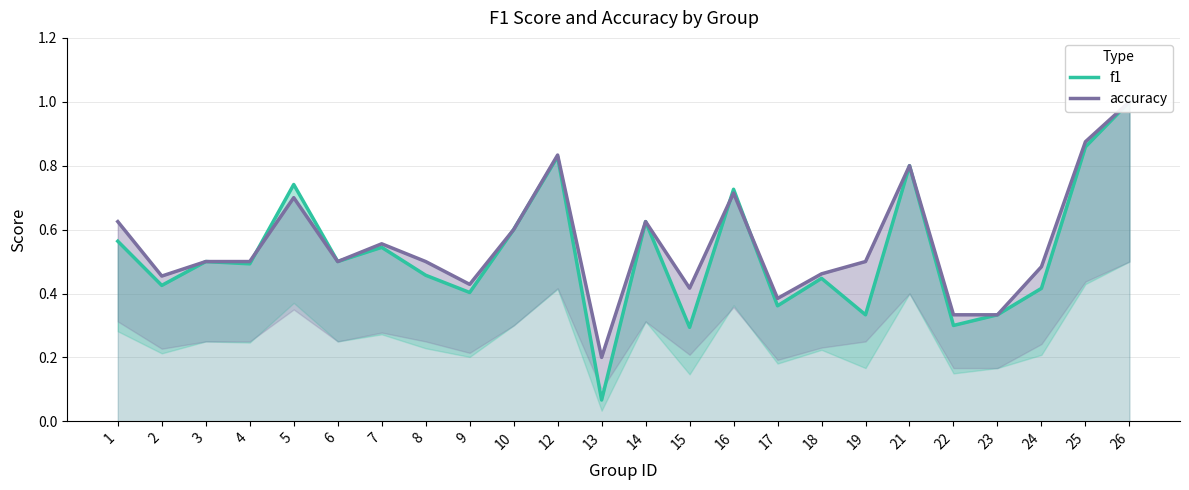

List the series in order of their peak value, highest first.

f1, accuracy